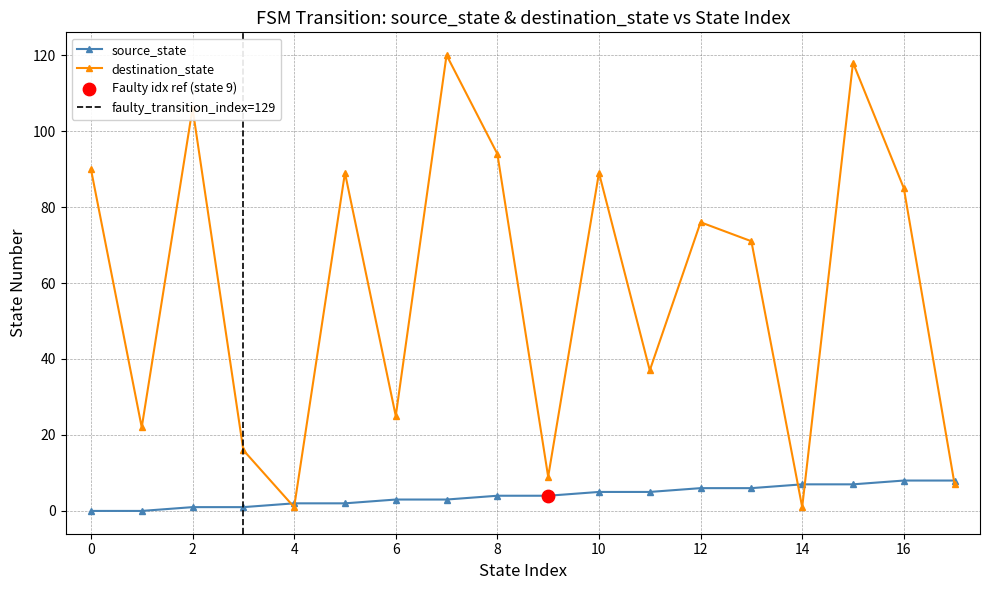

What are all the series names shown in the legend?

source_state, destination_state